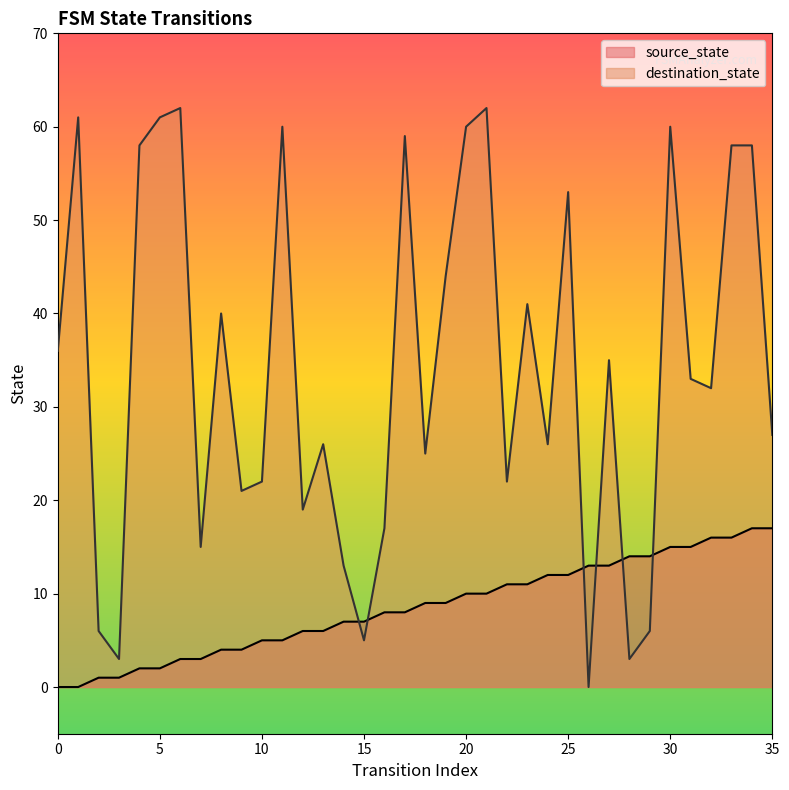

Which series has the largest range (max minus min)?

destination_state